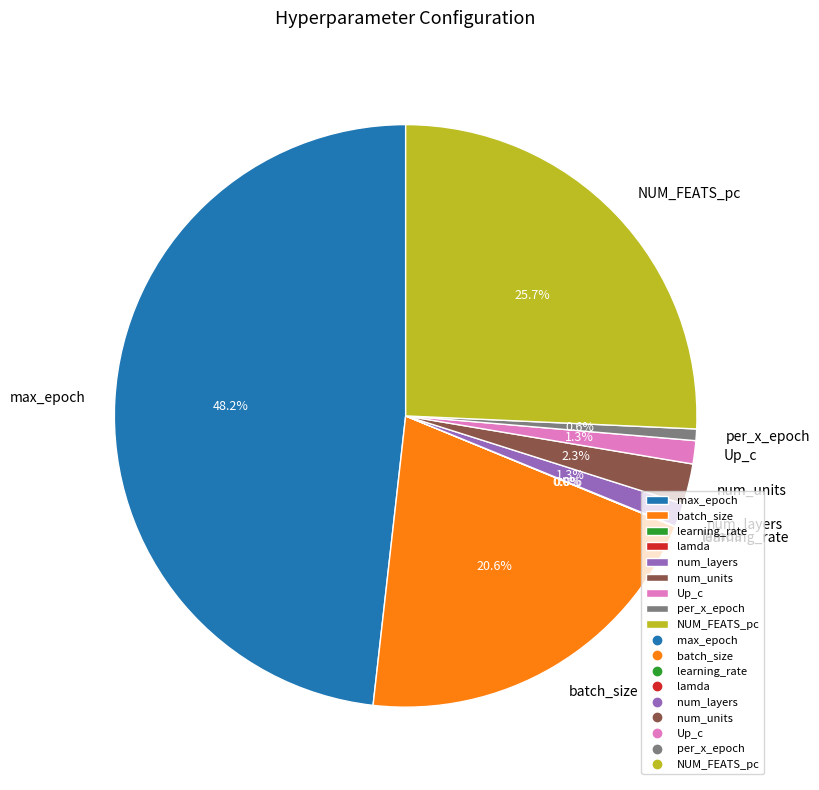

What percentage do Up_c and per_x_epoch together represent?

1.9%